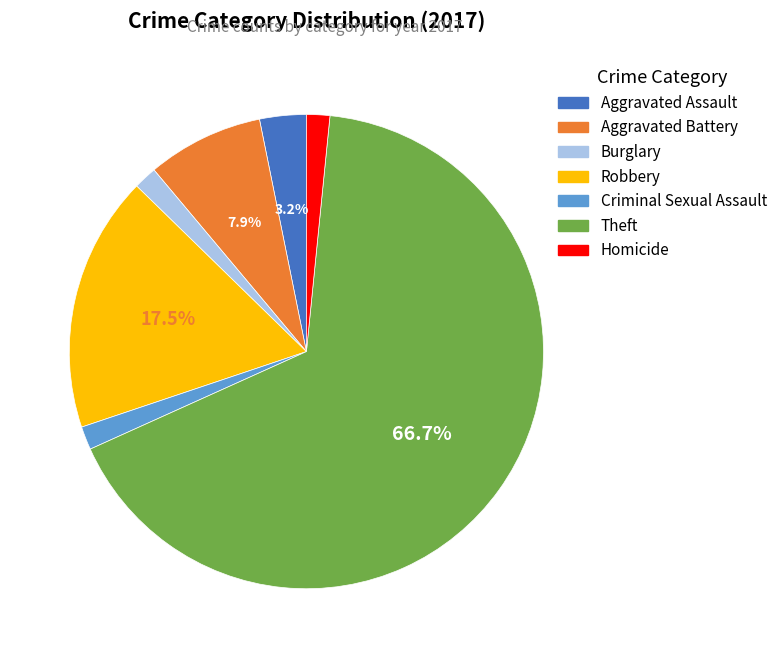

What is the majority slice?

Theft